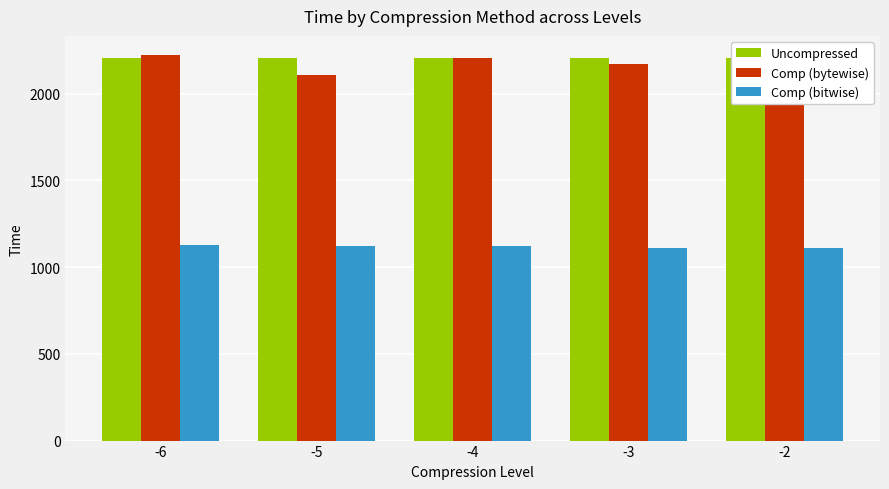

Rank the series by their maximum value, from lowest to highest.

Comp (bitwise), Uncompressed, Comp (bytewise)